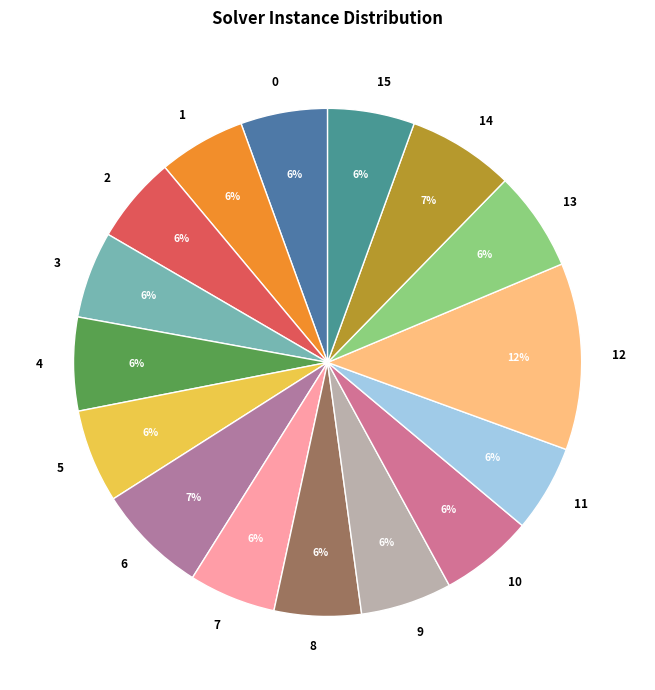

What percentage is the 13 slice, to the nearest percent?

6%